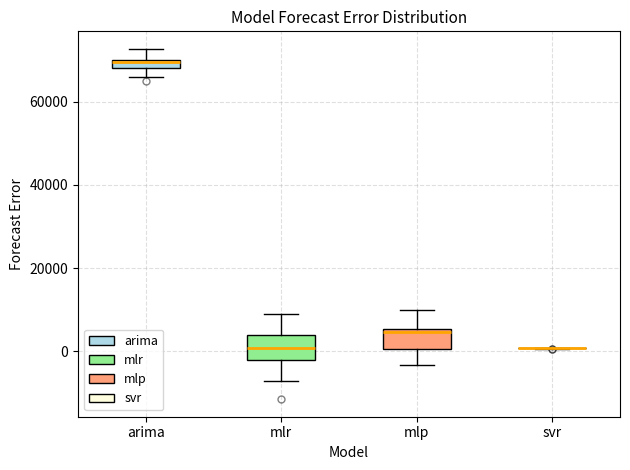

Where is the upper edge of the box for arima on the y-axis? The values are not printed on the chart, so give them approximately, as read against the axis.

70000